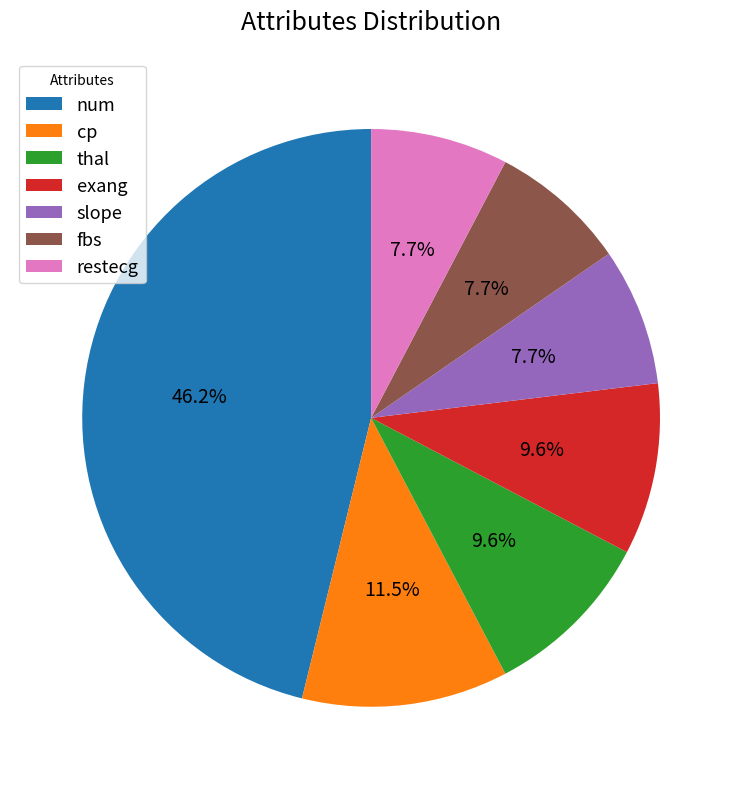

Combined, do restecg and slope account for over 50%?

No